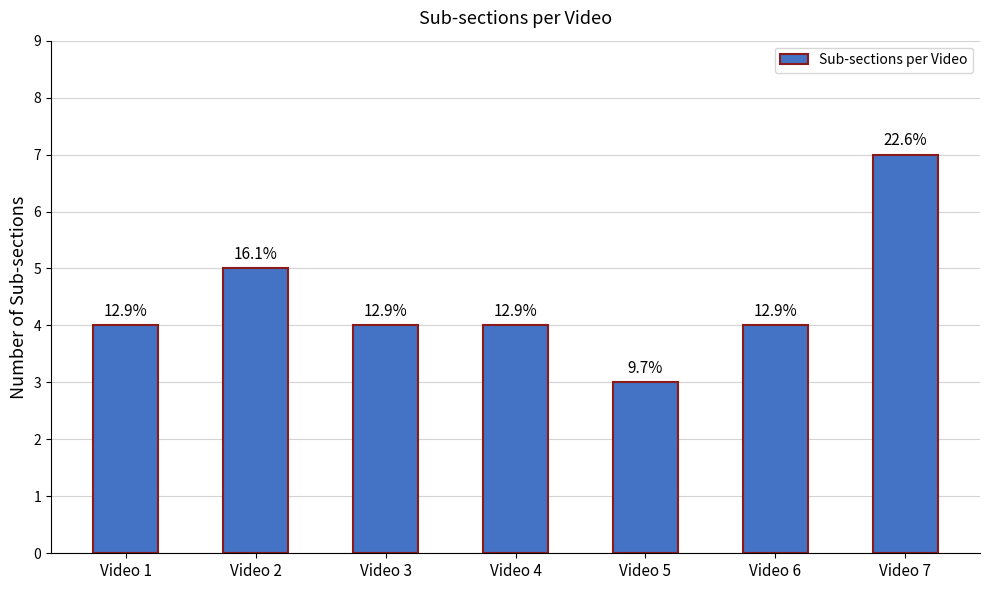

What value does the data have at Video 5?

3